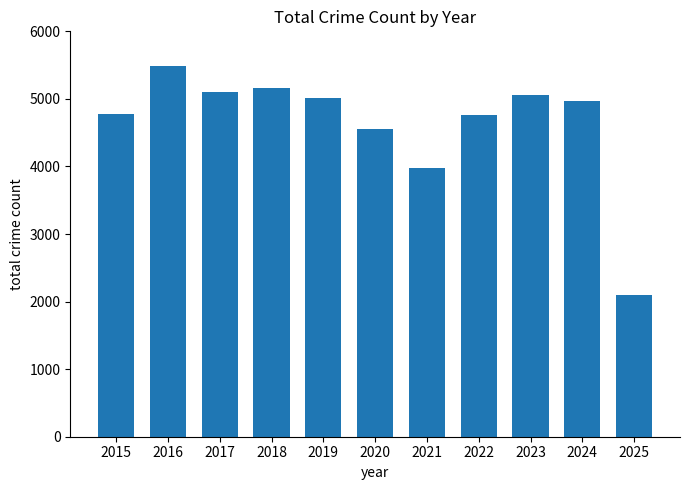

Approximately how many times larger is the value at 2023 compared to 2016?

0.9